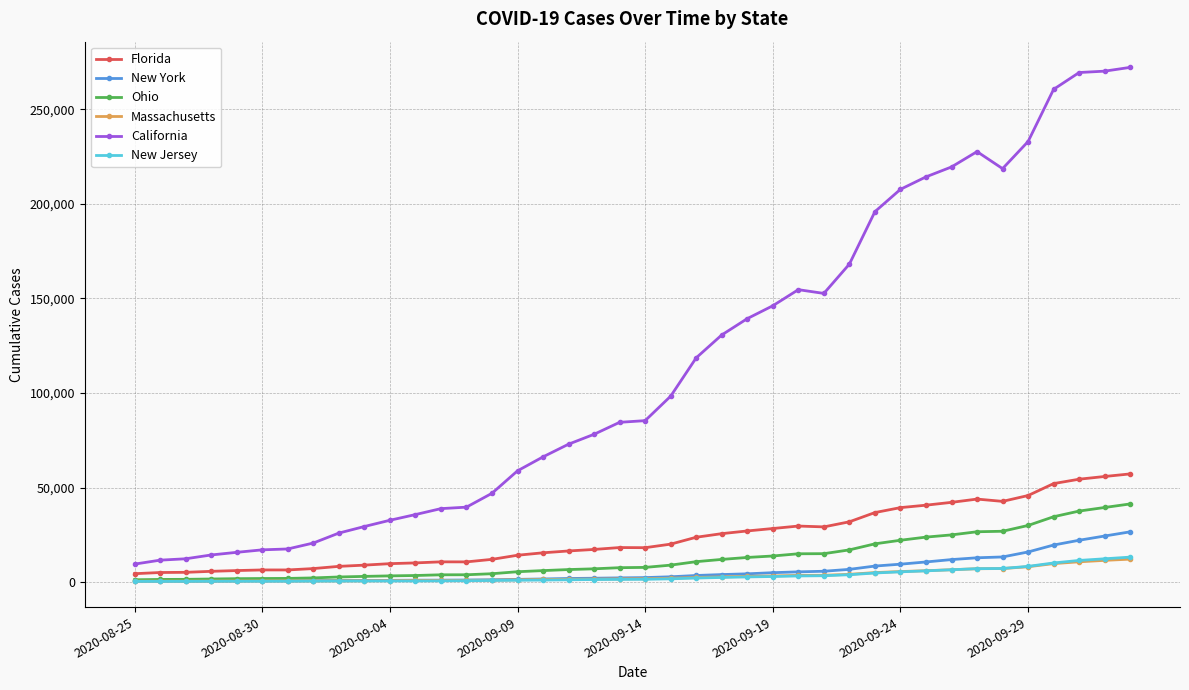

Which series has the largest total across all categories?

California